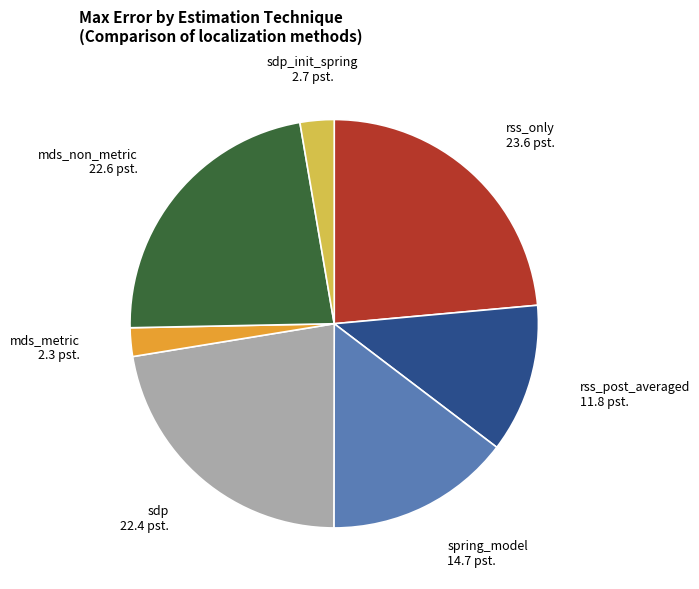

Combined, do sdp_init_spring and rss_post_averaged account for over 50%?

No